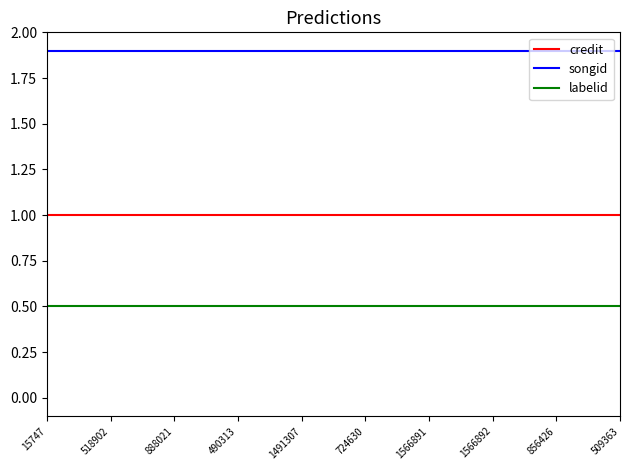

Rank the series at 509363 from highest to lowest value.

songid, credit, labelid